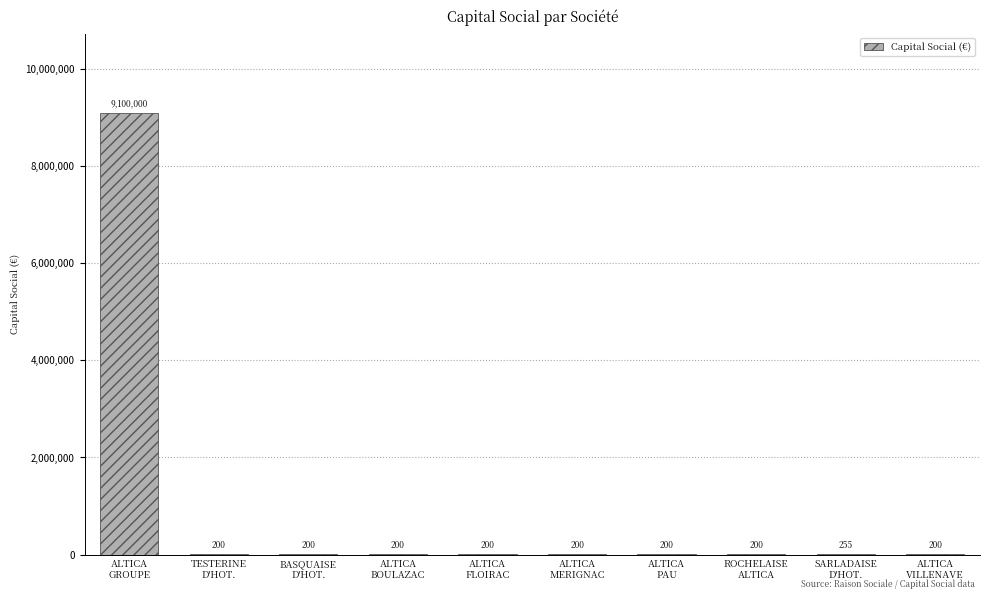

True or false: the data shows 200 at ALTICA
MERIGNAC.

True